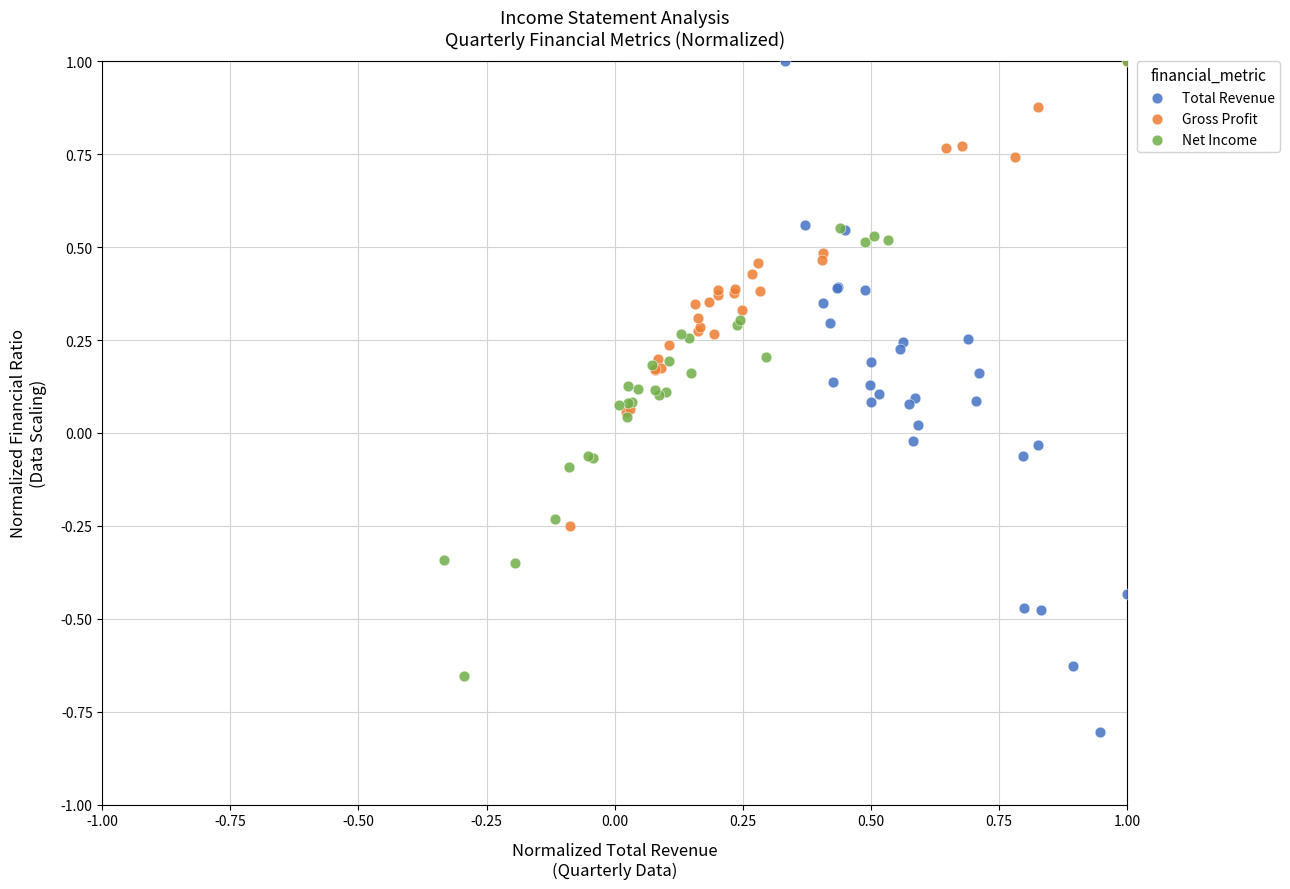

Which series contains the lowest Y value?

Total Revenue